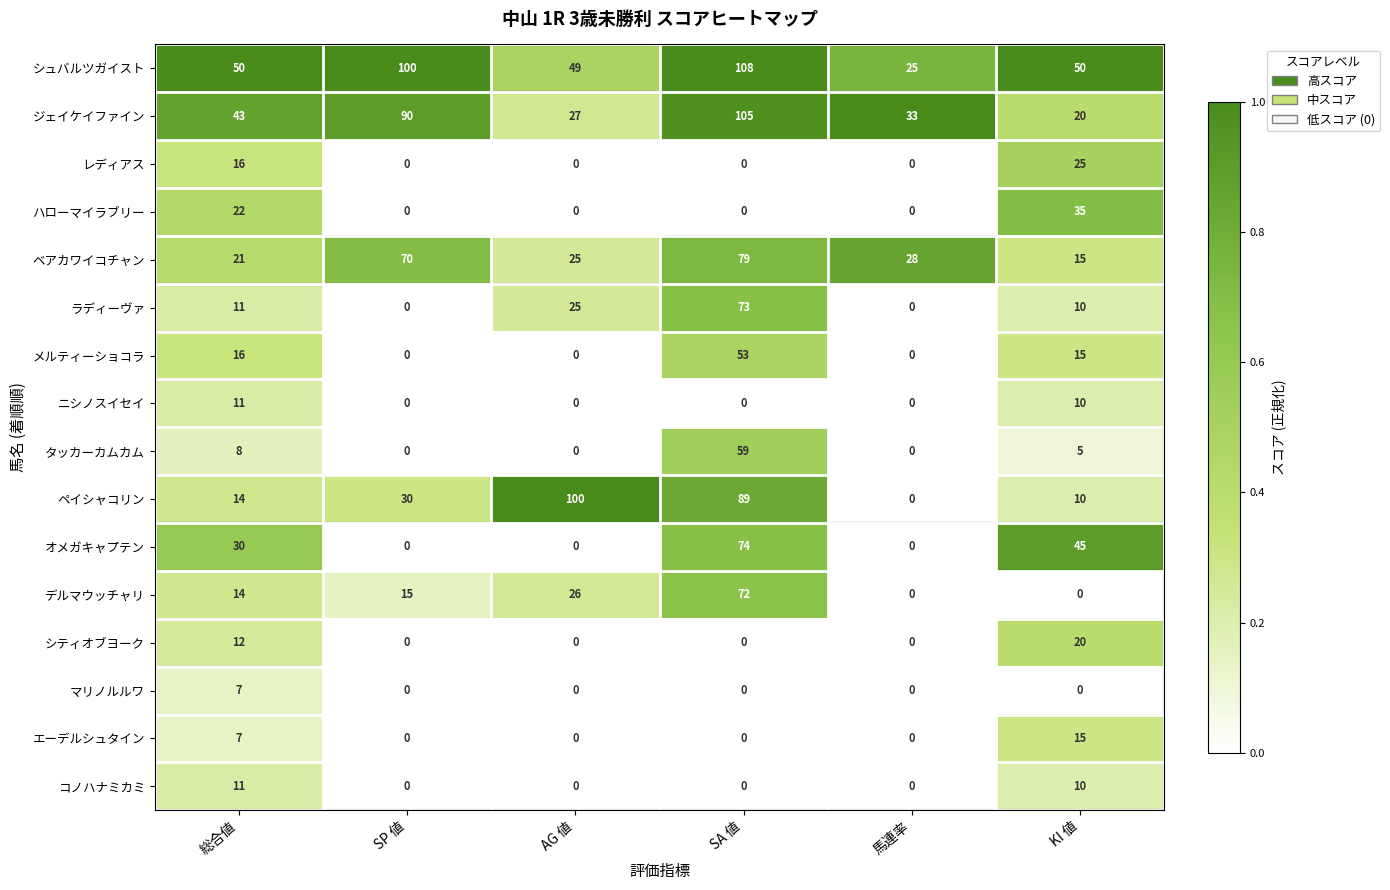

Count the number of categories in the chart.

6